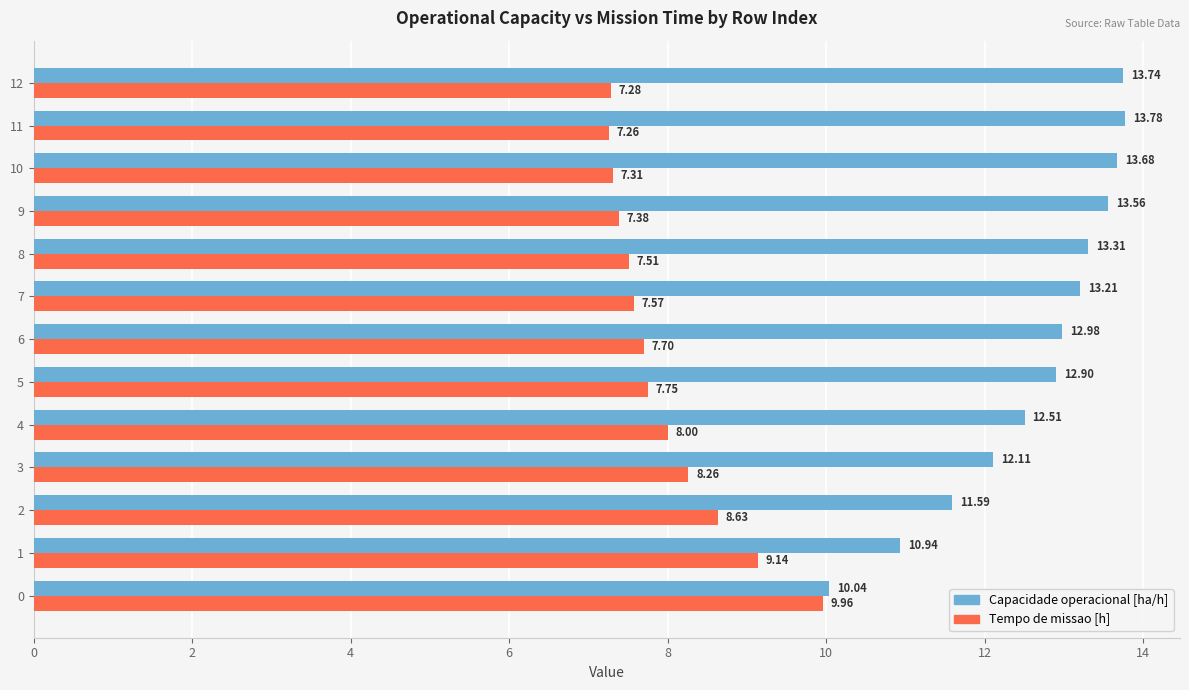

Which series has the largest total across all categories?

Capacidade operacional [ha/h]